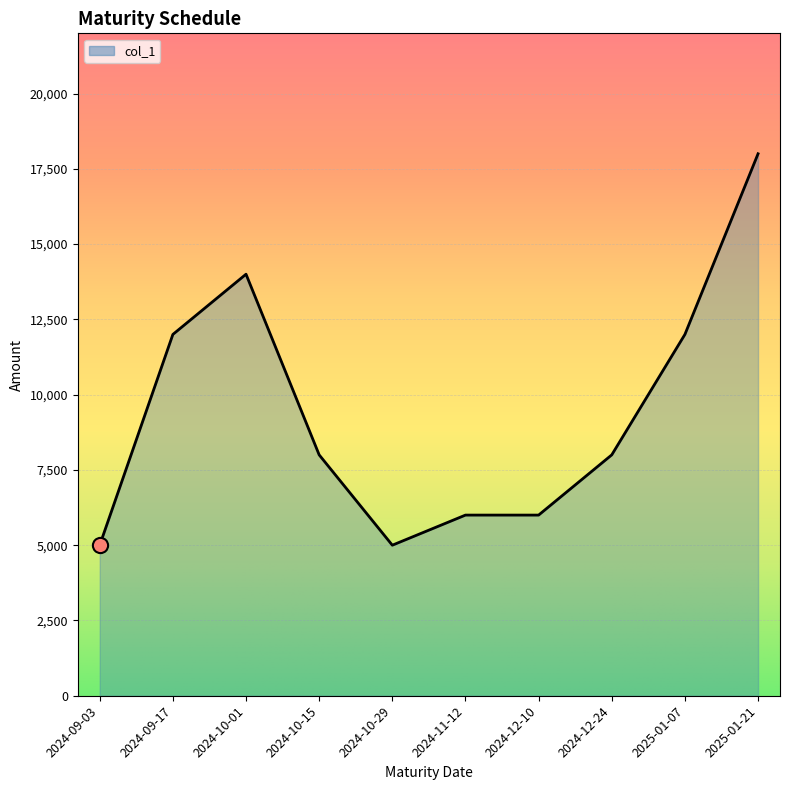

Between 2024-09-17 and 2025-01-21, which is larger?

2025-01-21